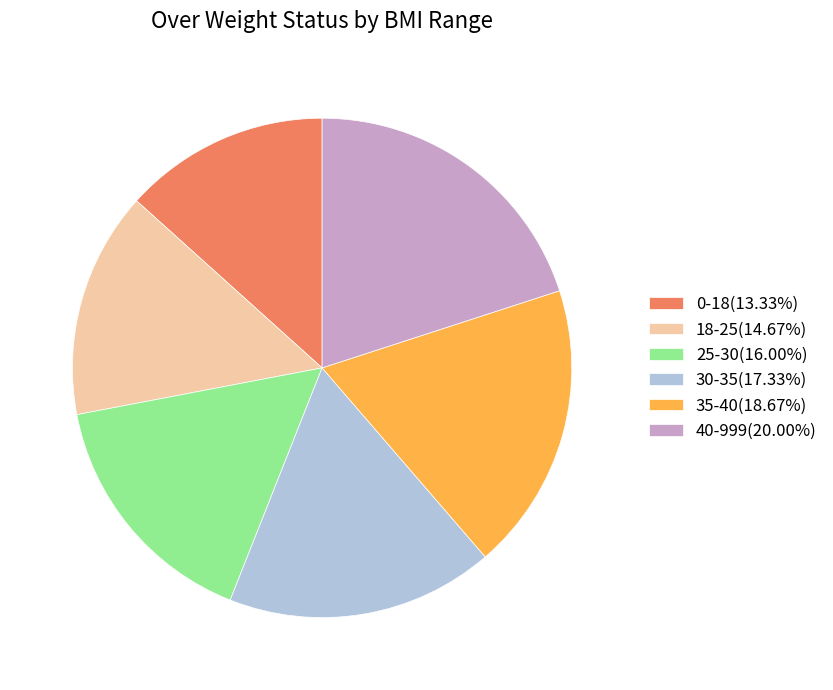

What is the largest slice in the pie chart?

40-999